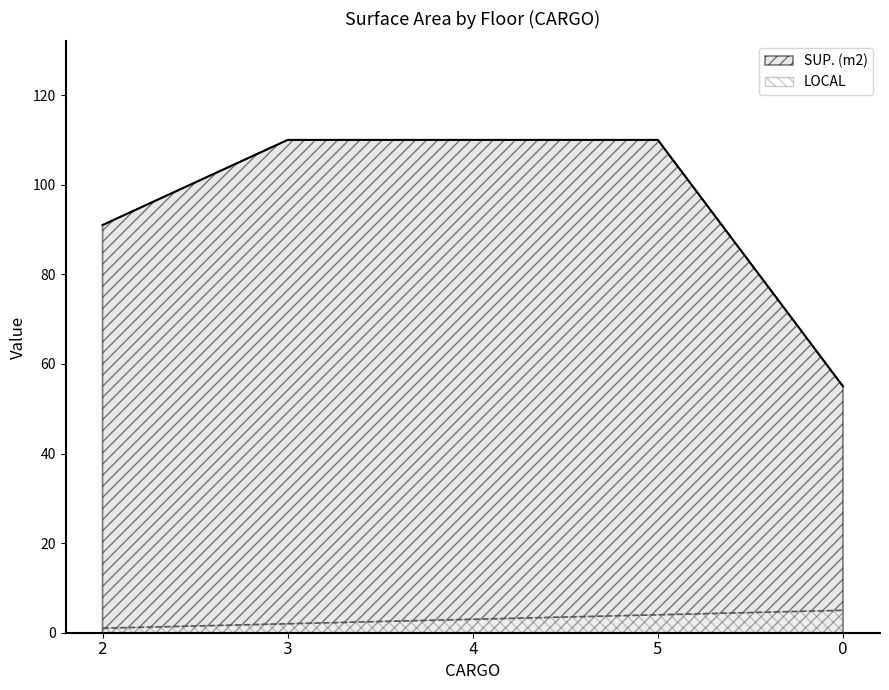

True or false: SUP. (m2) and LOCAL intersect in this chart.

False